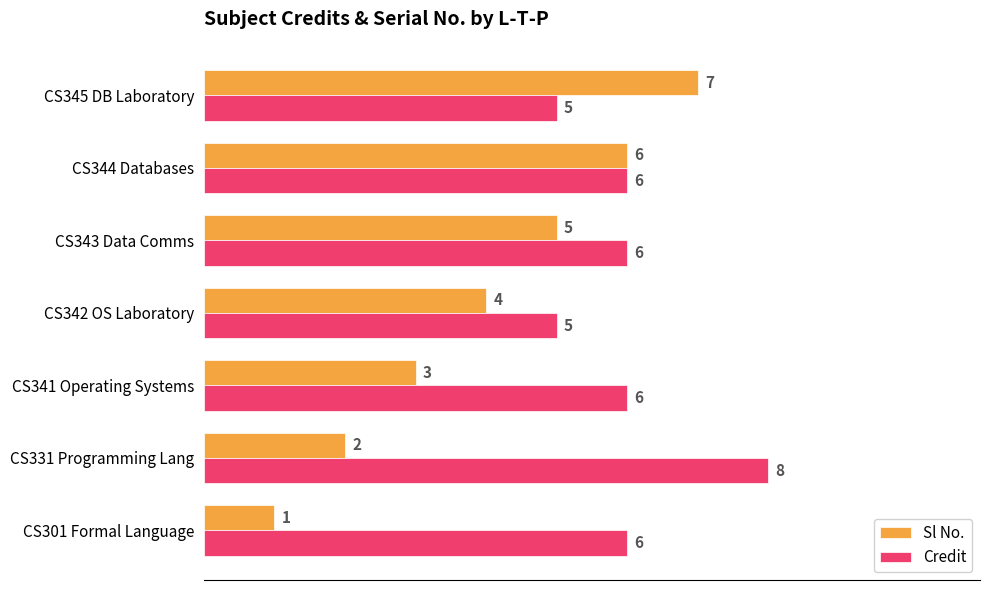

The Credit series shows 3 at CS301 Formal Language. True or false?

False